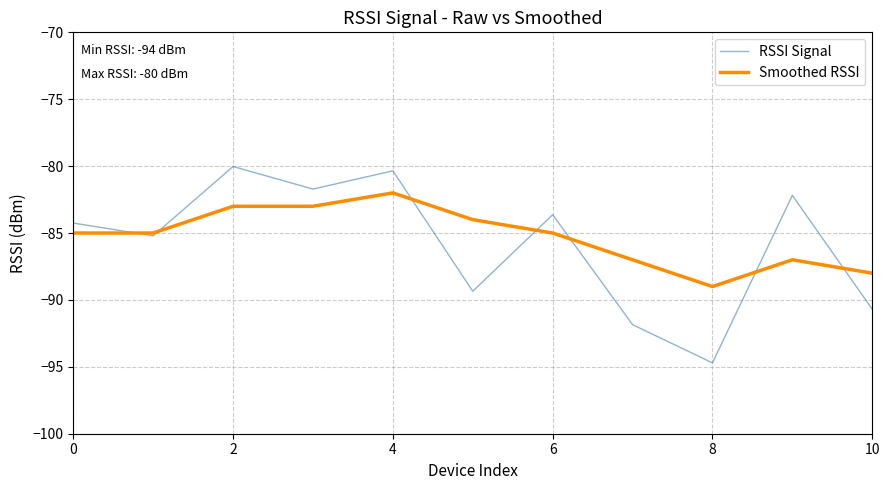

True or false: RSSI Signal and Smoothed RSSI intersect in this chart.

True